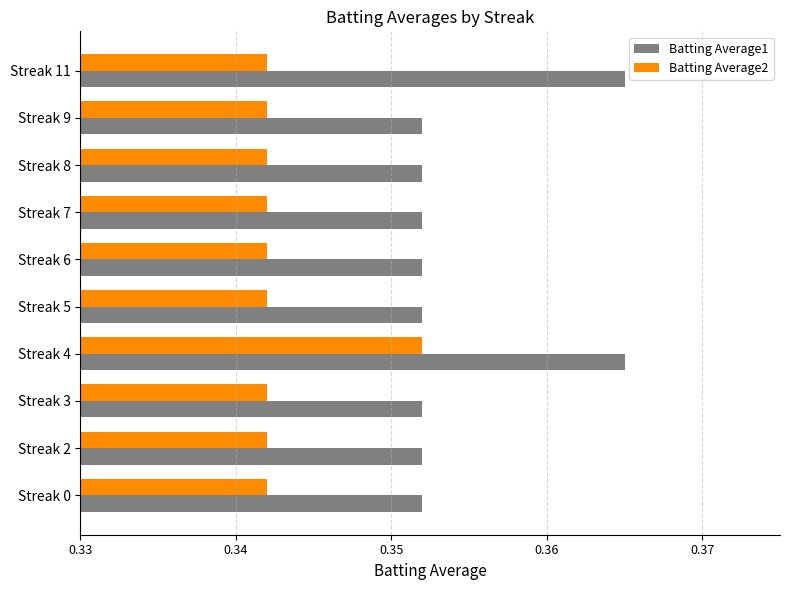

What is the sum of all Batting Average2 values?

3.4